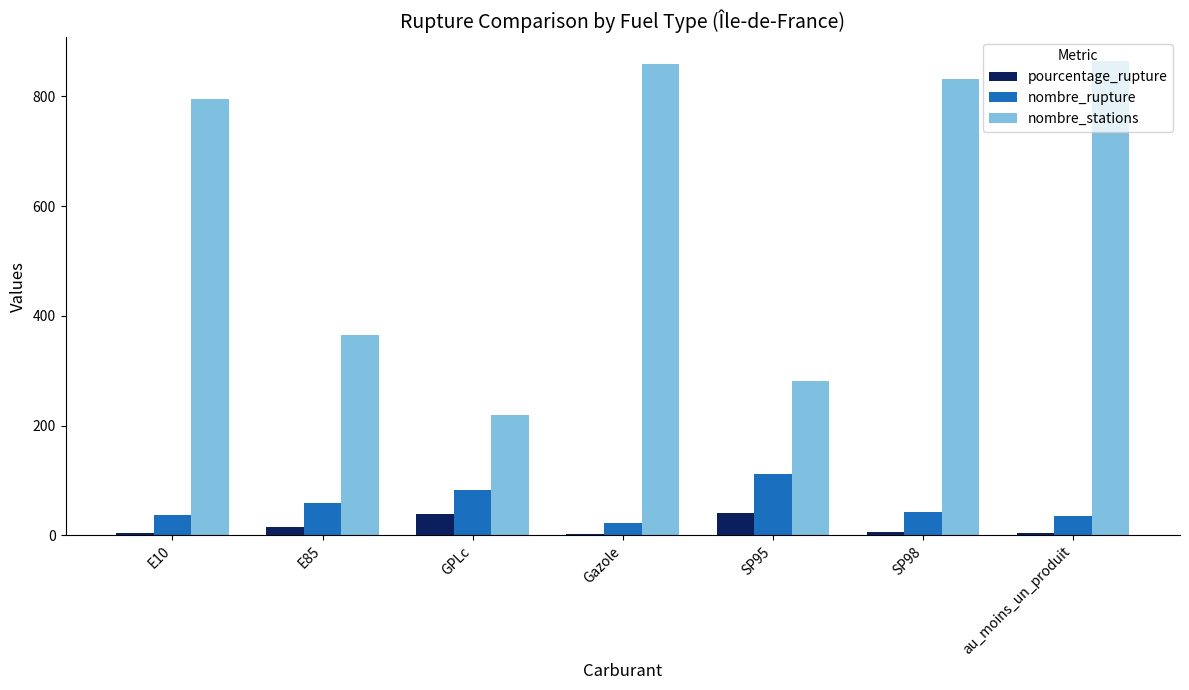

What is the maximum value shown in the chart?

865.0